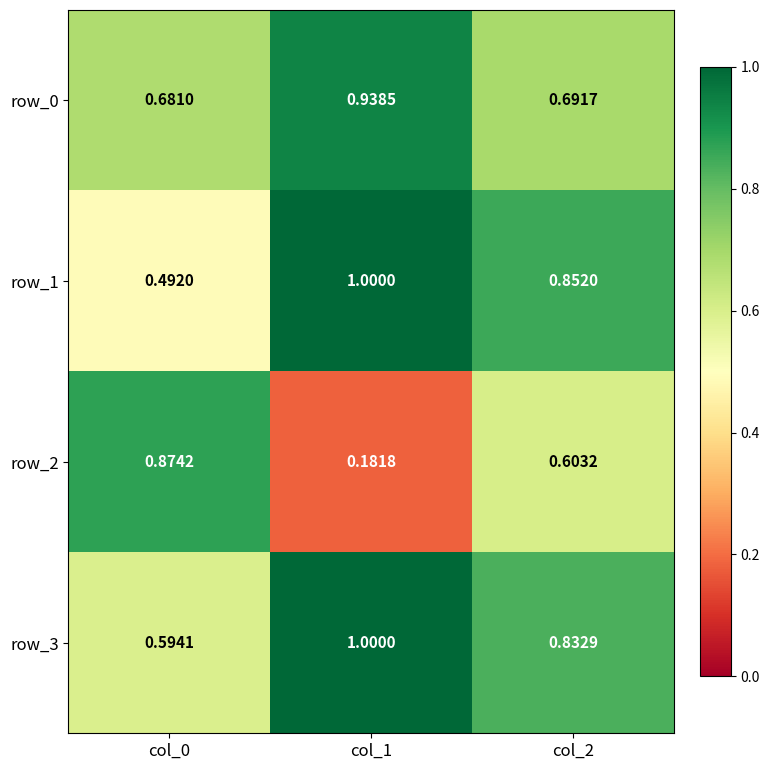

Is the value of row_1 at col_2 greater than the value of row_0 at col_2?

Yes